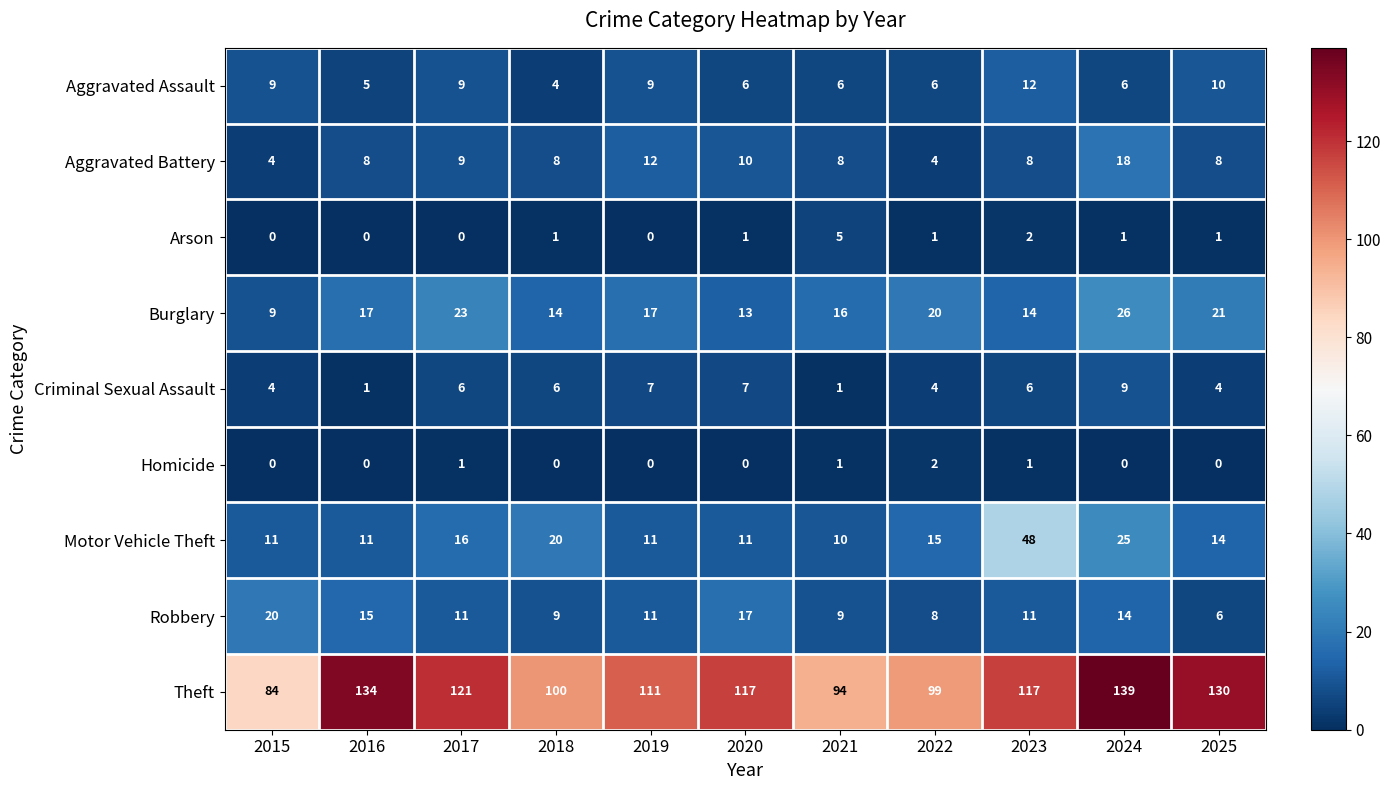

Rank the series by their maximum value, from lowest to highest.

Homicide, Arson, Criminal Sexual Assault, Aggravated Assault, Aggravated Battery, Robbery, Burglary, Motor Vehicle Theft, Theft